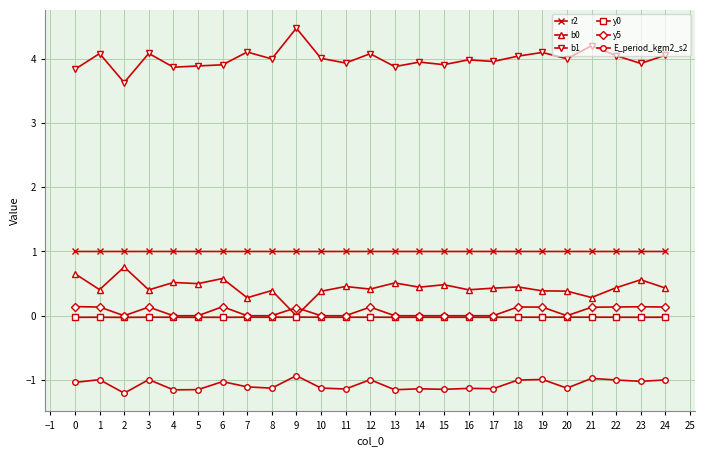

How many data points does each series have?

25